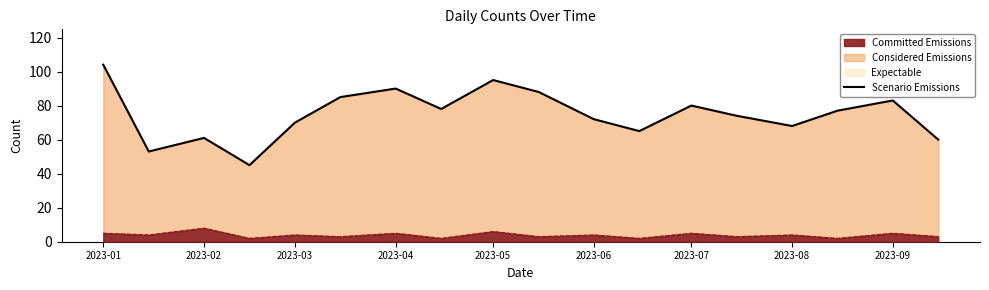

How many lines are shown in the chart?

1